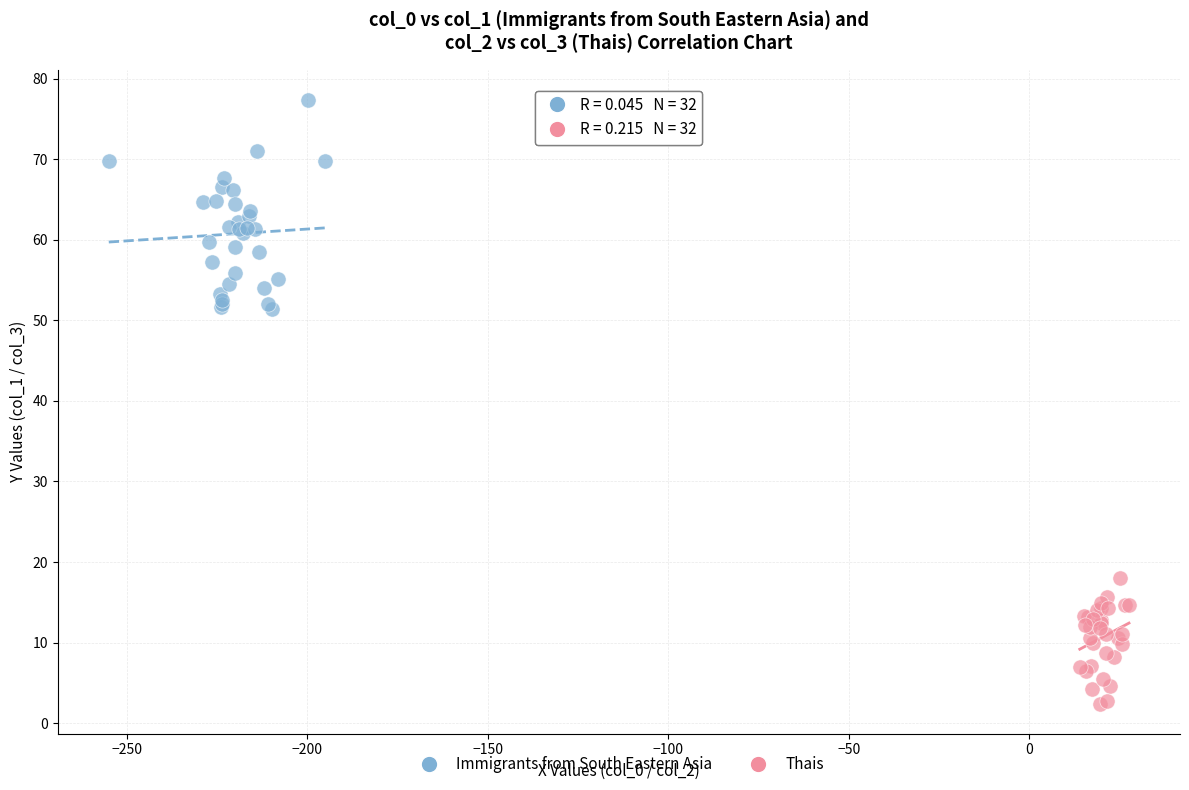

Which series has the largest Y range (max minus min)?

Immigrants from South Eastern Asia